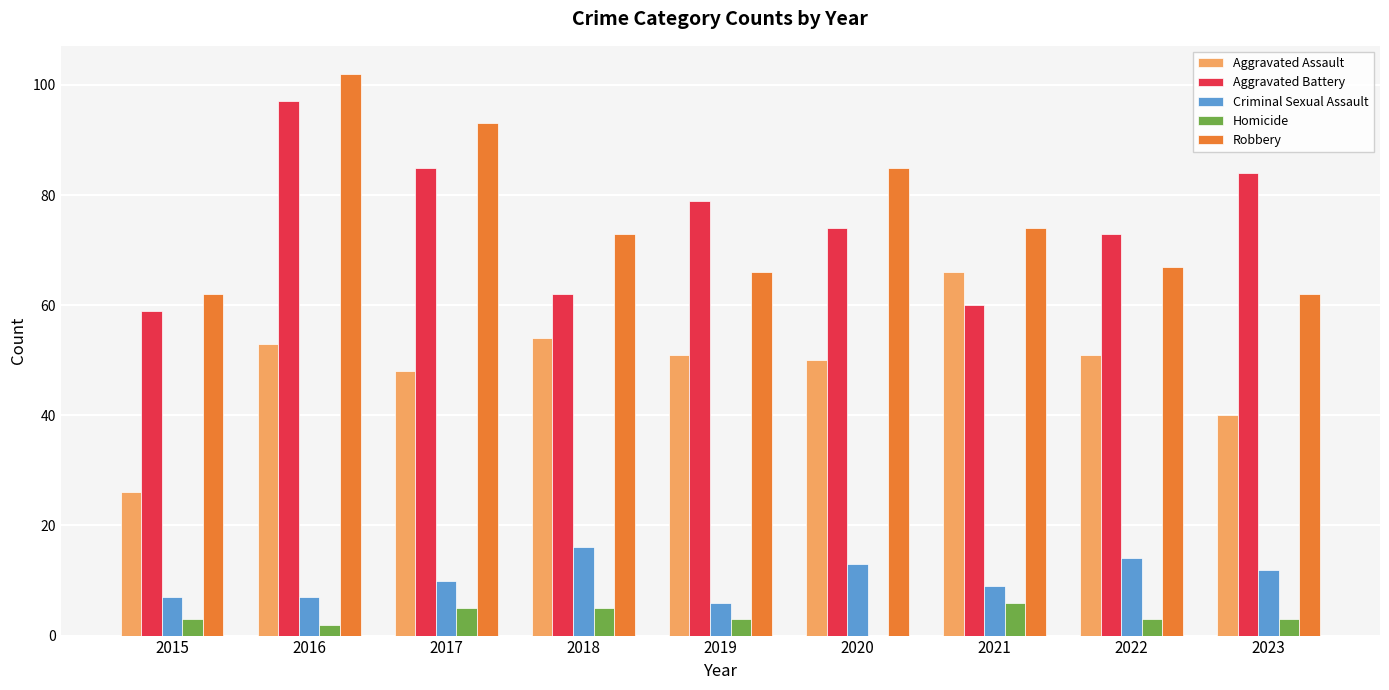

How many distinct data groups are displayed?

5